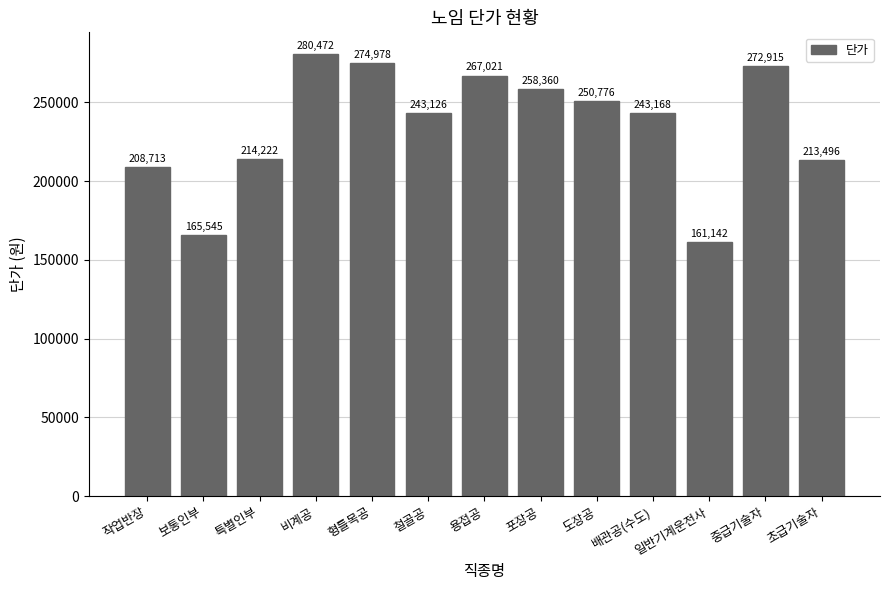

Does the chart contain any negative values?

No